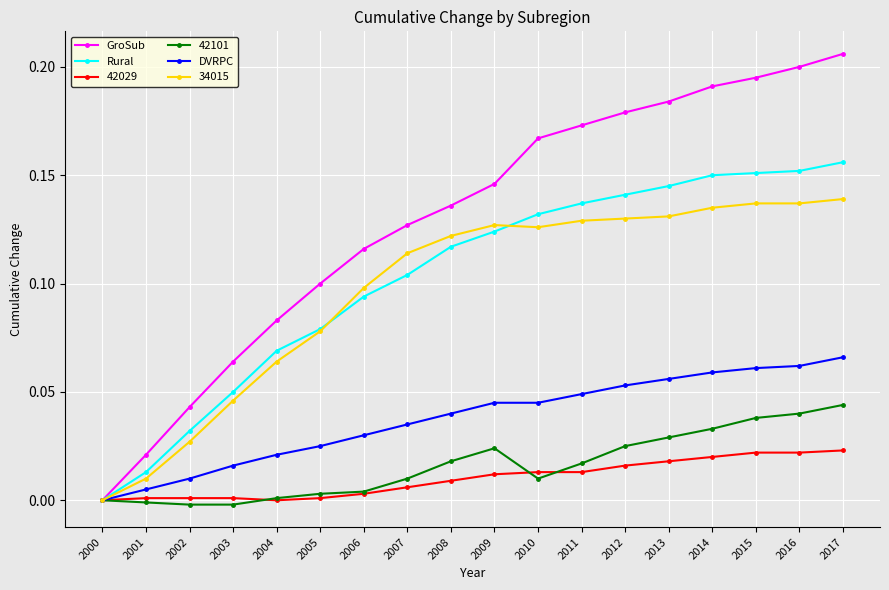

Is it true that 42029 equals 0.0 at 2017?

True